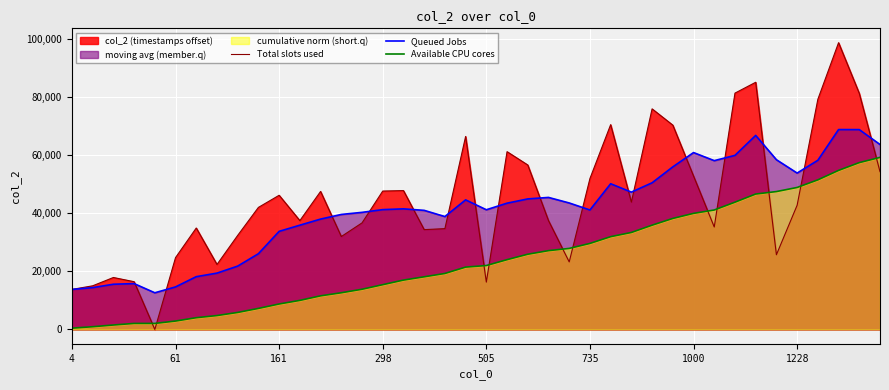

Rank the series by their maximum value, from lowest to highest.

Available CPU cores, Queued Jobs, Total slots used